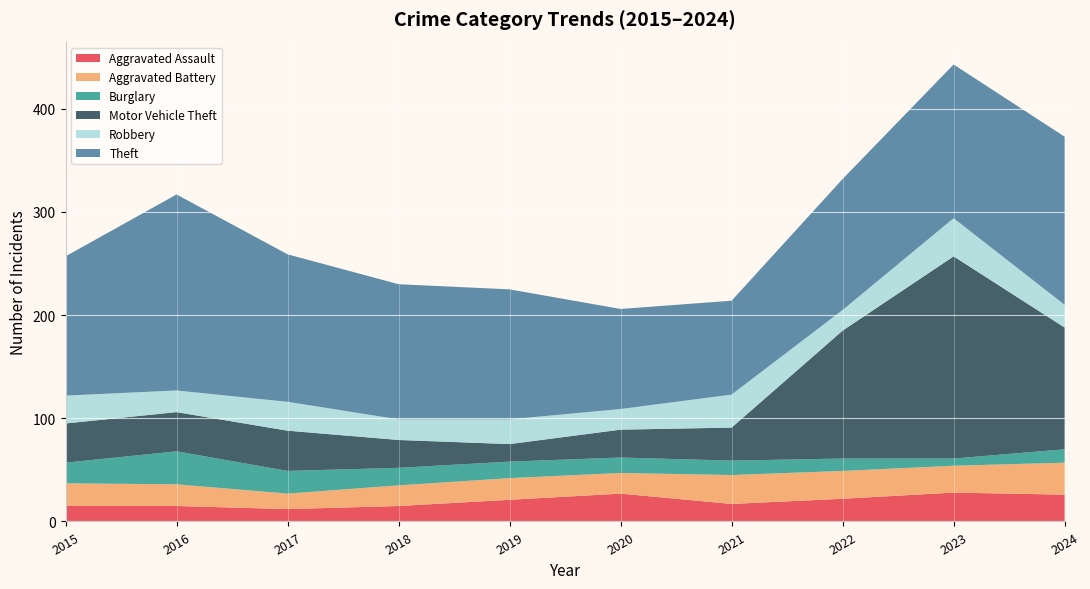

Reading left to right, list all the values displayed in this chart.

Aggravated Assault: 15	15	12	15	21	27	17	22	28	26
Aggravated Battery: 22	21	15	20	21	20	28	27	26	31
Burglary: 20	32	22	17	16	15	14	12	7	13
Motor Vehicle Theft: 38	38	39	27	17	27	32	124	196	118
Robbery: 27	21	28	20	24	20	32	20	37	22
Theft: 135	190	143	131	126	97	91	127	149	163